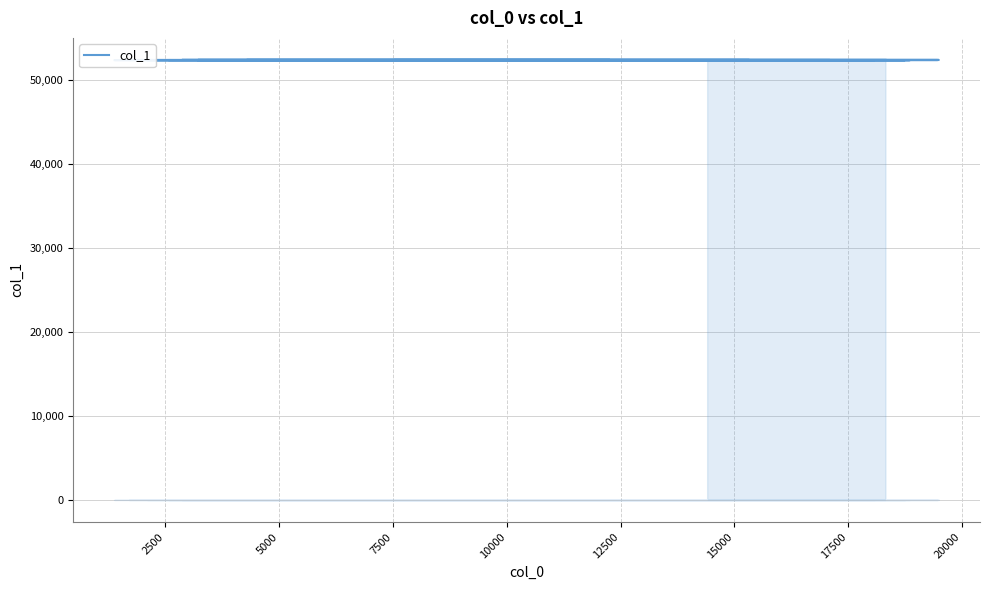

What is the maximum value shown in the chart?

52372